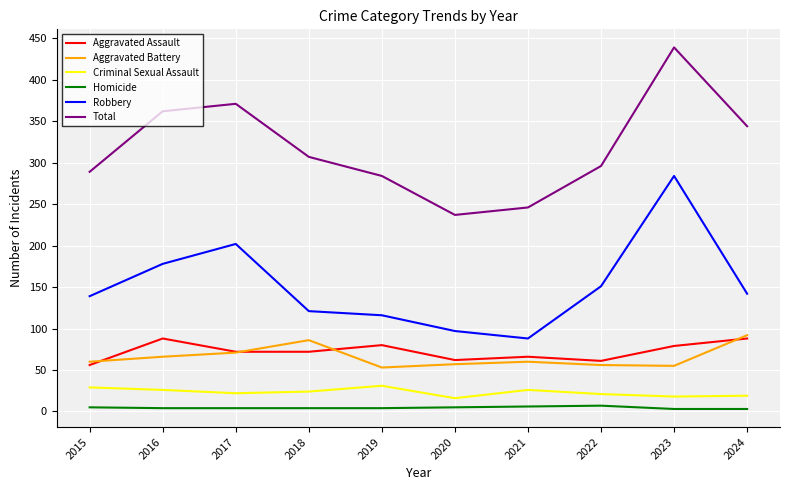

What is the greatest value displayed?

439